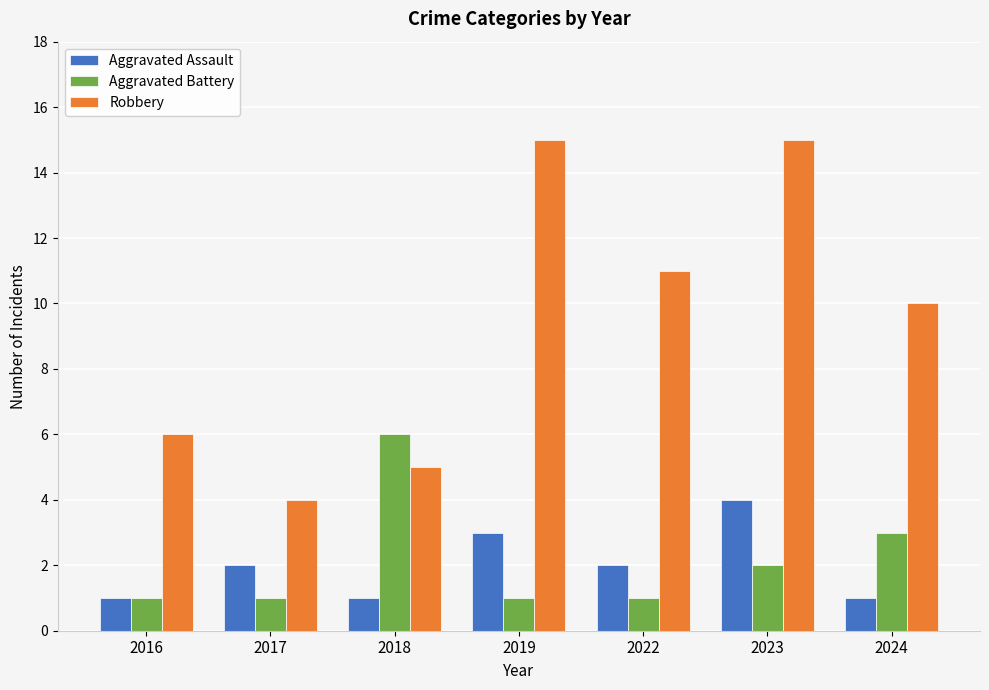

Which series has the largest total across all categories?

Robbery